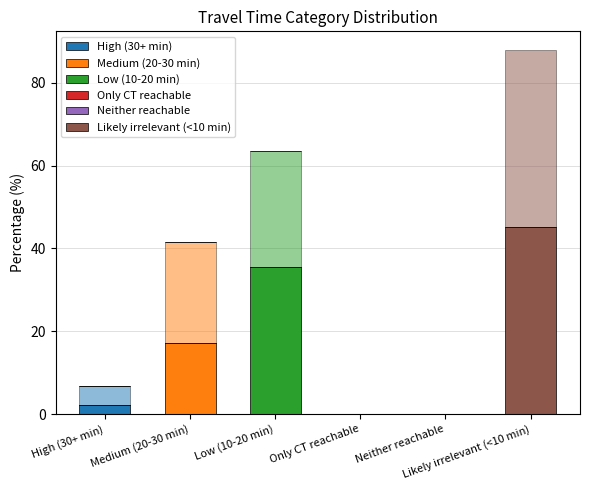

Reading left to right, transcribe all the data shown in this chart.

High (30+ min): 2.3	0.0	0.0	0.0	0.0	0.0
Medium (20-30 min): 0.0	17.1	0.0	0.0	0.0	0.0
Low (10-20 min): 0.0	0.0	35.4	0.0	0.0	0.0
Only CT reachable: 0.0	0.0	0.0	0.0	0.0	0.0
Neither reachable: 0.0	0.0	0.0	0.0	0.0	0.0
Likely irrelevant (<10 min): 0.0	0.0	0.0	0.0	0.0	45.1